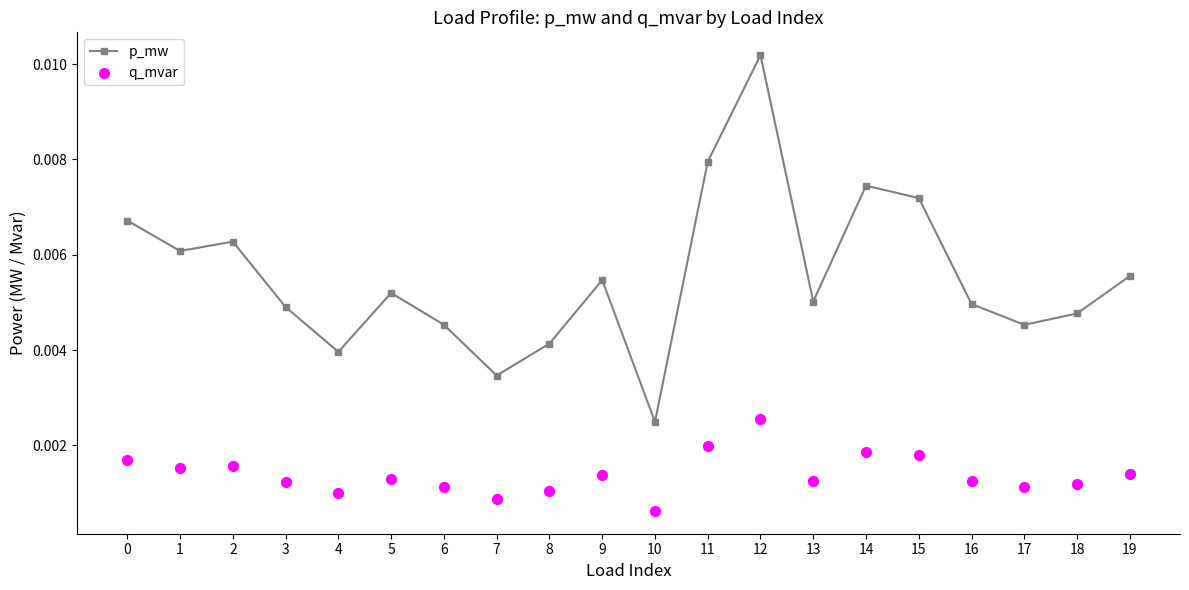

Which series has the widest spread of Y values?

p_mw